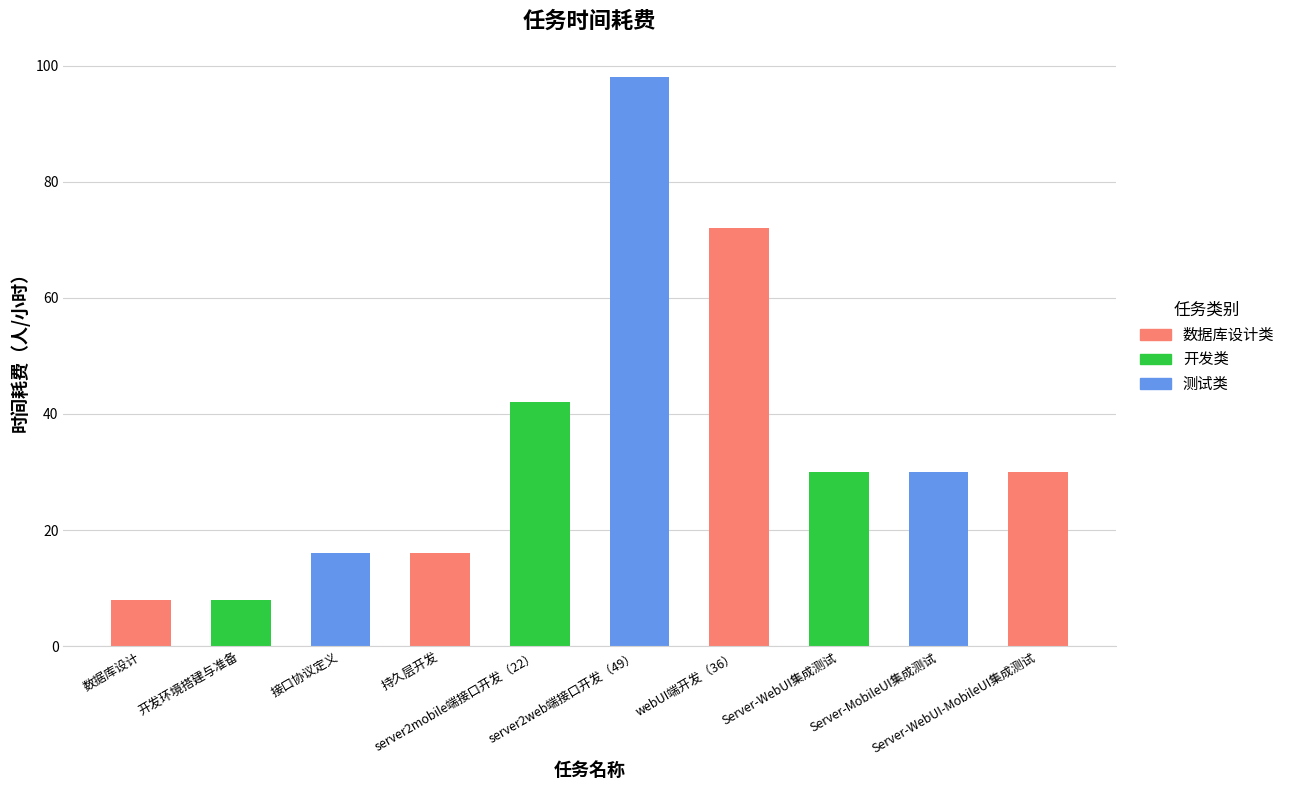

What position from the right is Server-WebUI集成测试?

3